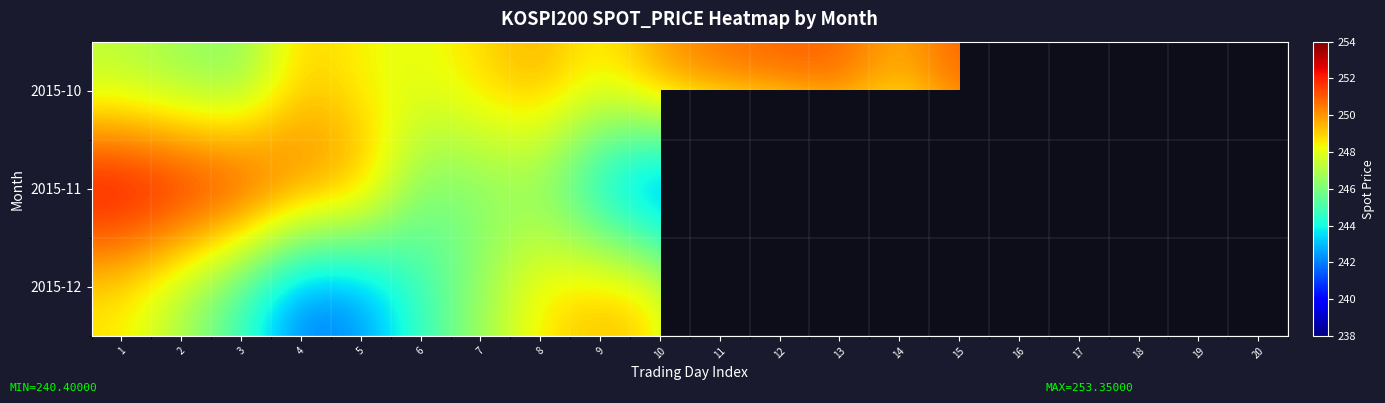

Which category has the highest value across all series?

1